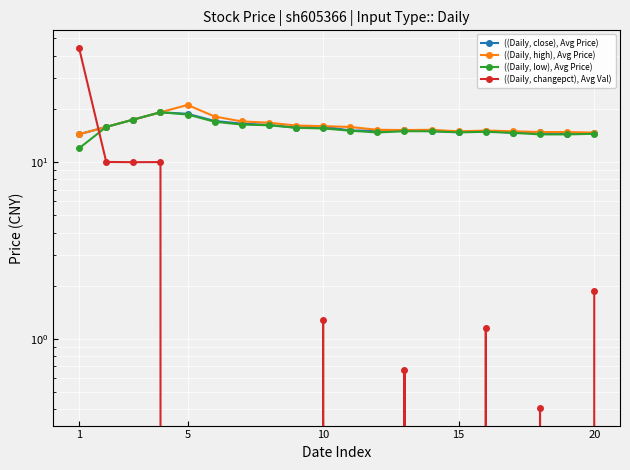

How many lines are shown in the chart?

4